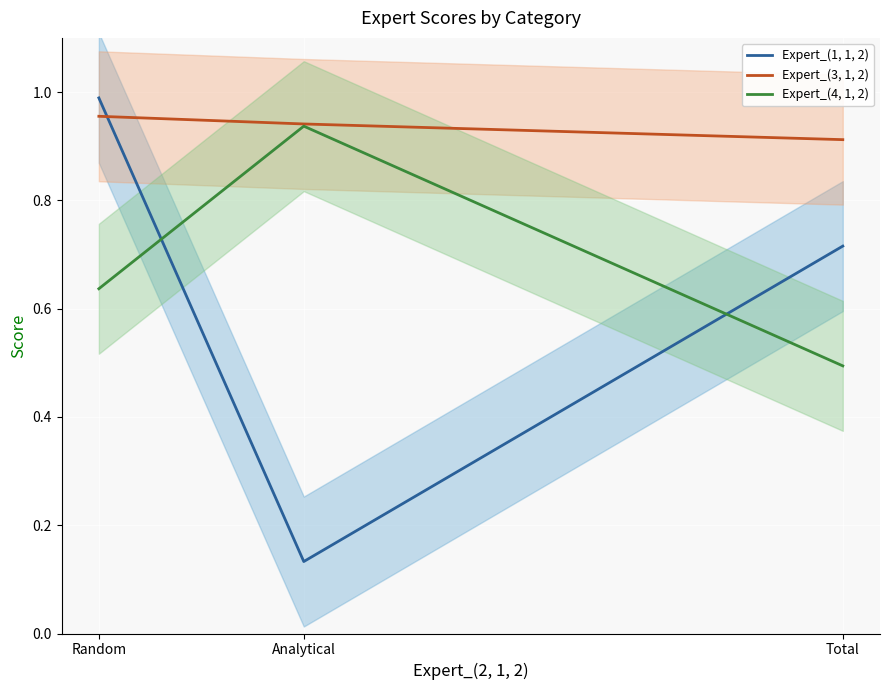

Does the chart display data point markers on the line(s)?

No